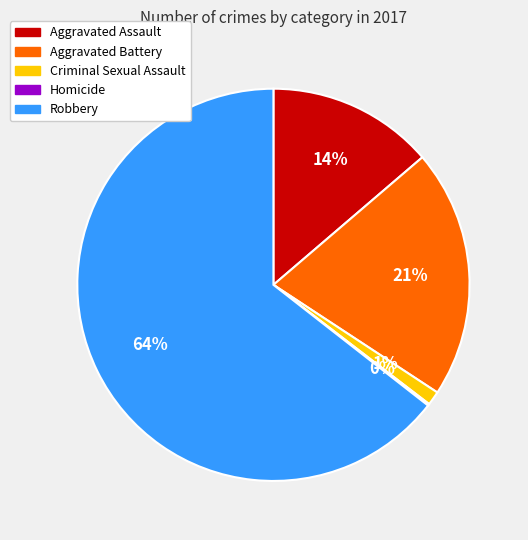

What is the majority slice?

Robbery